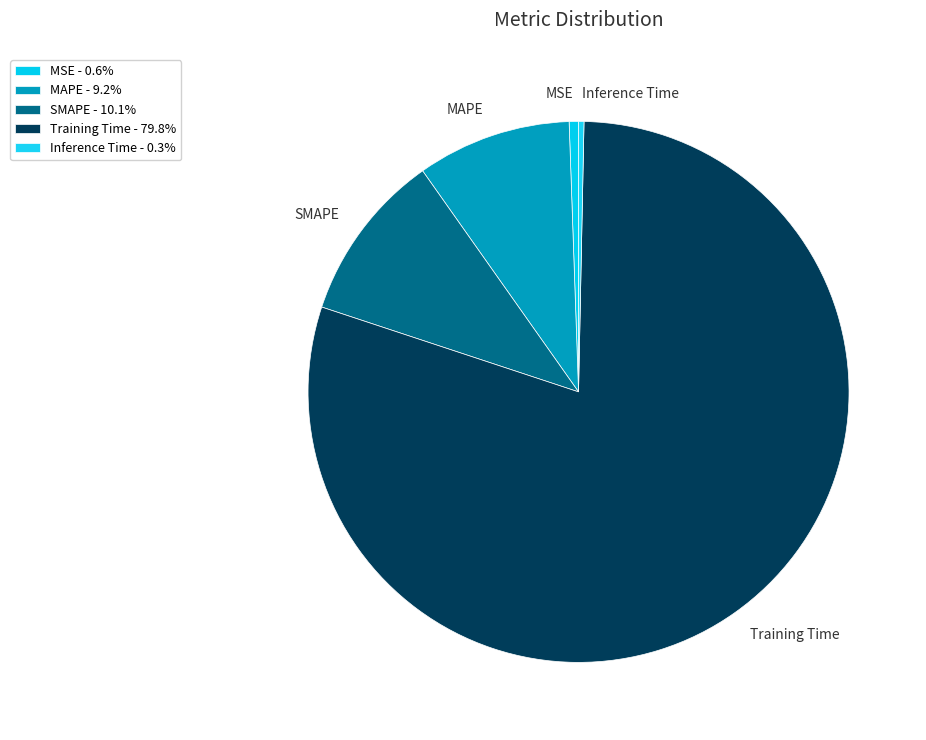

Is there any slice that represents more than half of the pie?

Yes